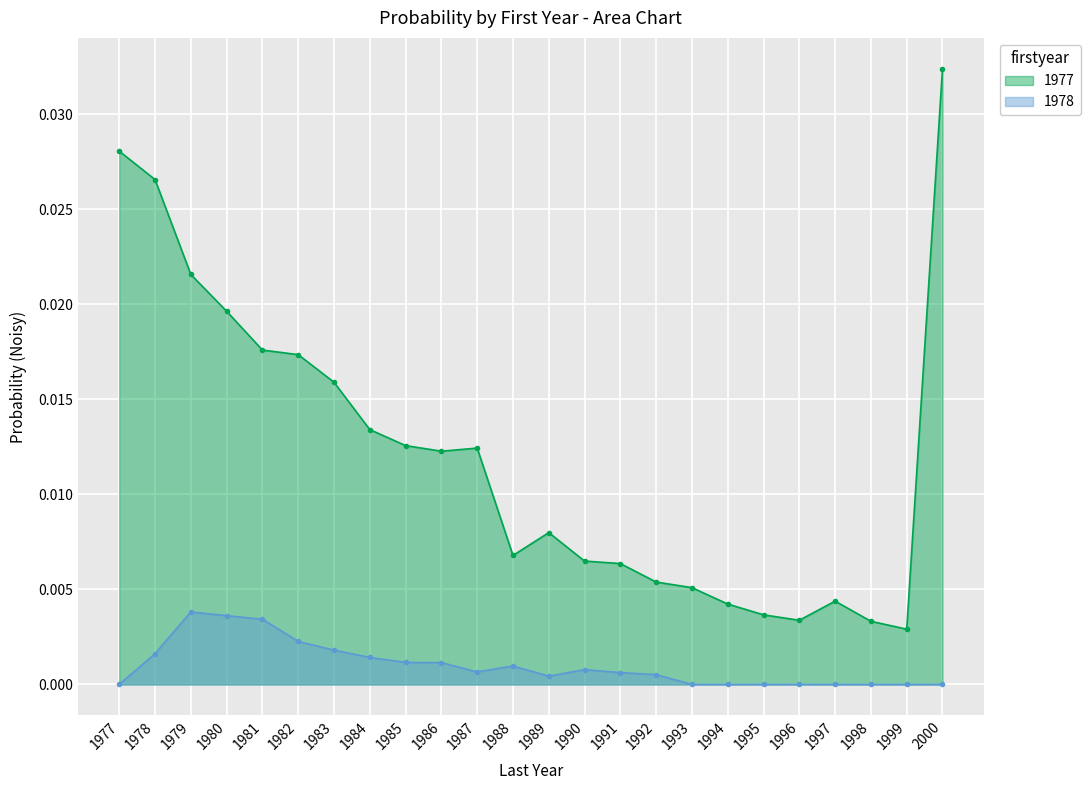

Rank the series at 1989 from lowest to highest value.

1978, 1977